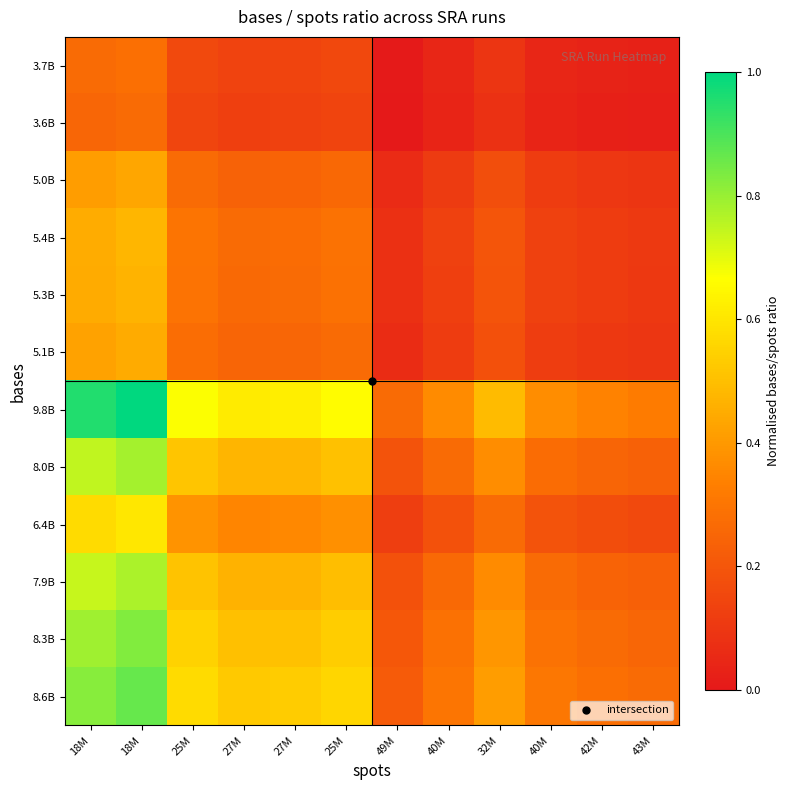

What is the greatest value displayed?

1.0